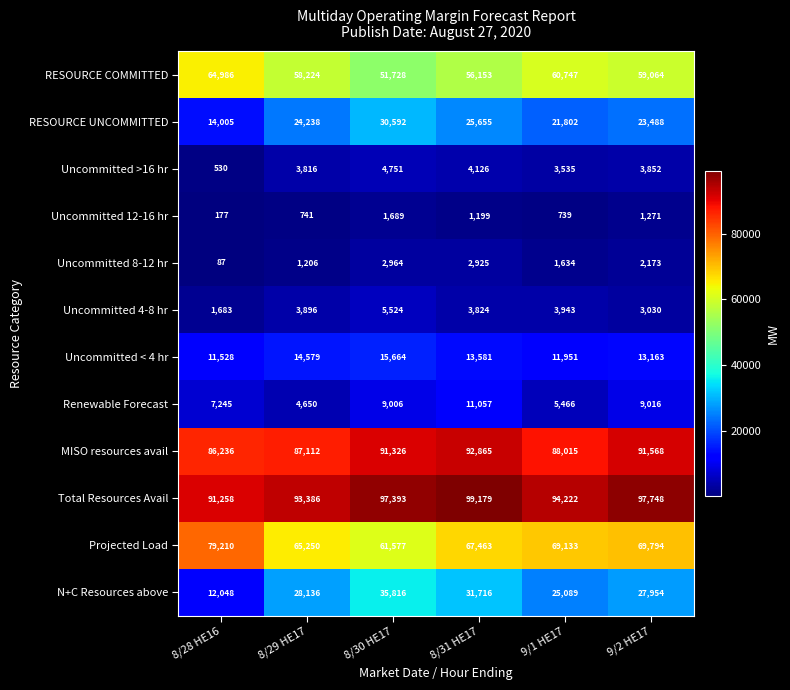

At how many categories does at least one series exceed 61431?

6